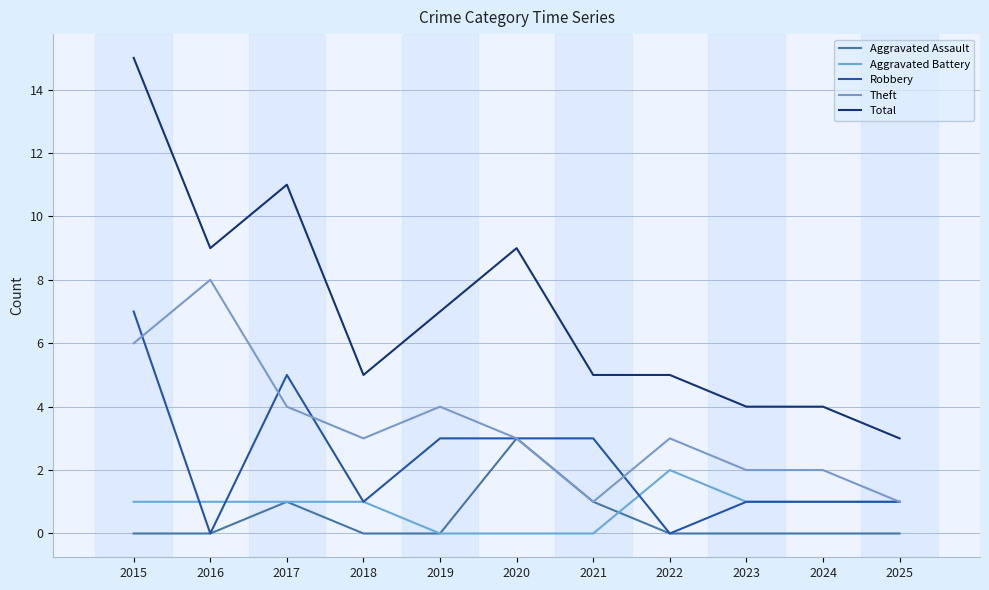

True or false: Theft has more than 2 interior local peaks.

True